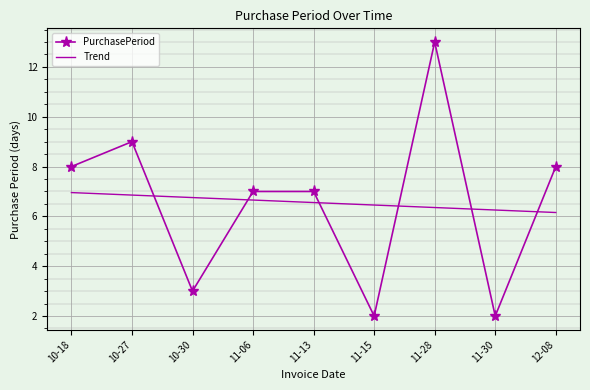

Count the number of data series in this chart.

2